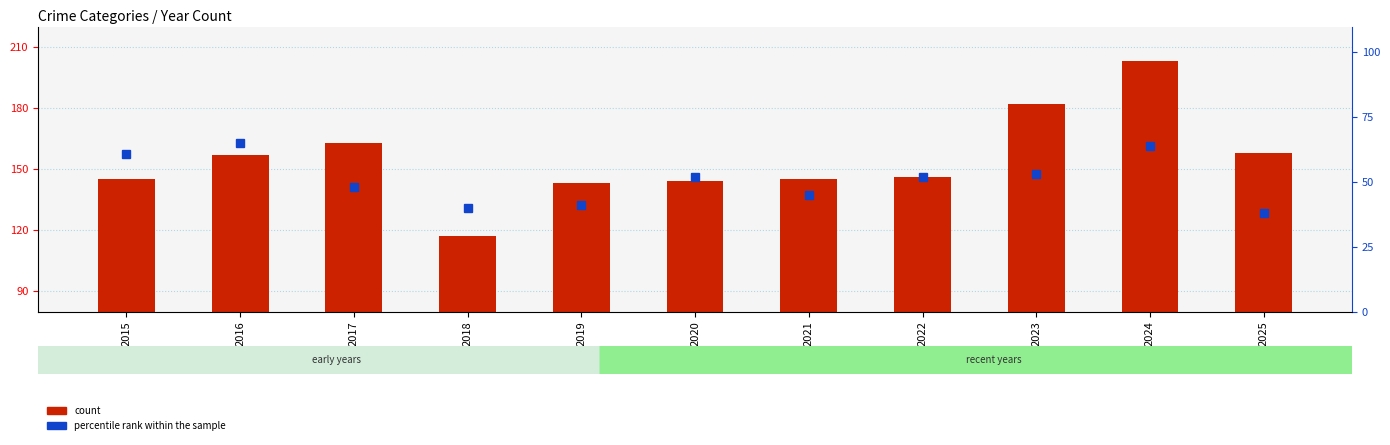

What are all the series names shown in the legend?

count, percentile rank within the sample